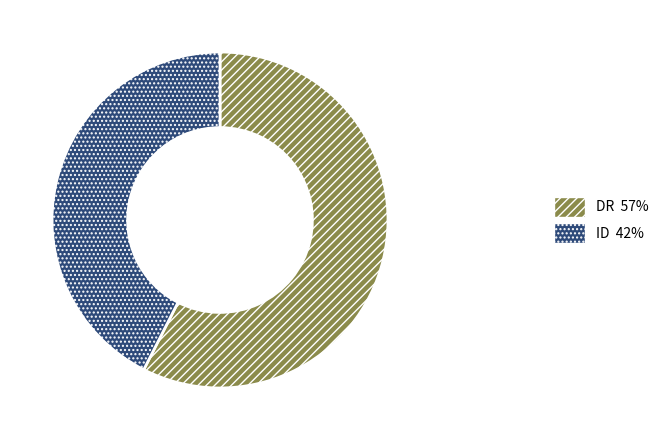

Which slice is the smallest?

ID